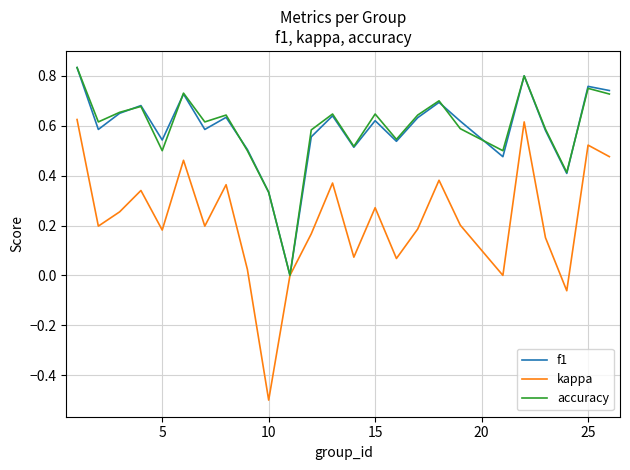

What is the minimum value for kappa?

-0.5